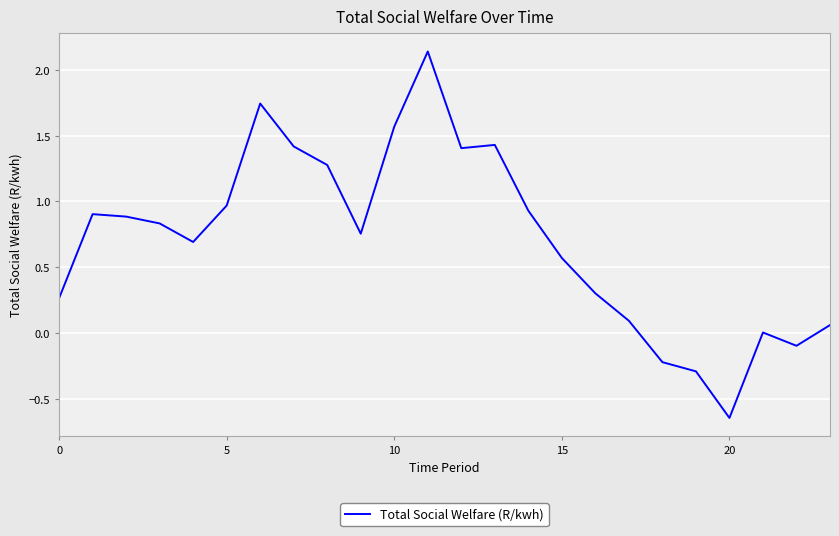

How many lines are shown in the chart?

1